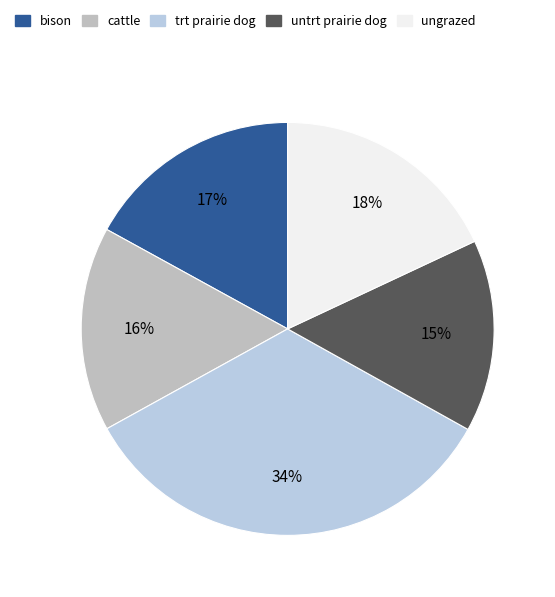

The bison slice represents 17% of the pie. True or false?

True